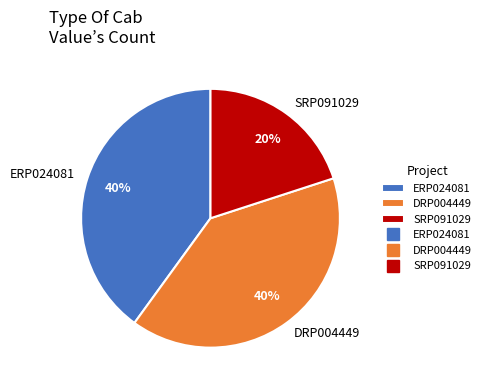

How many segments does this pie chart have?

3